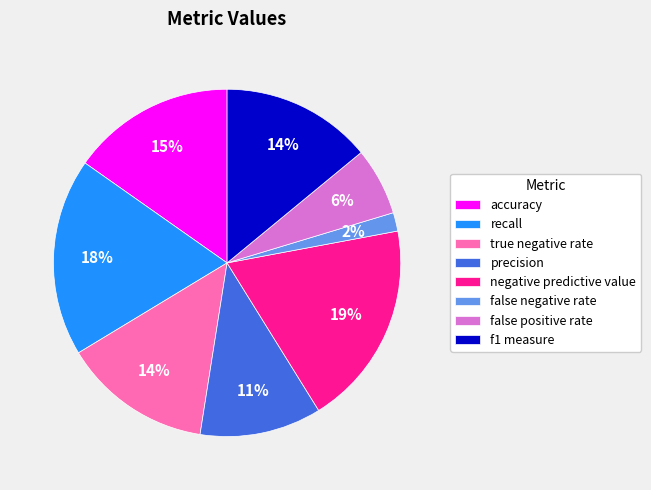

How many slices are in this pie chart?

8